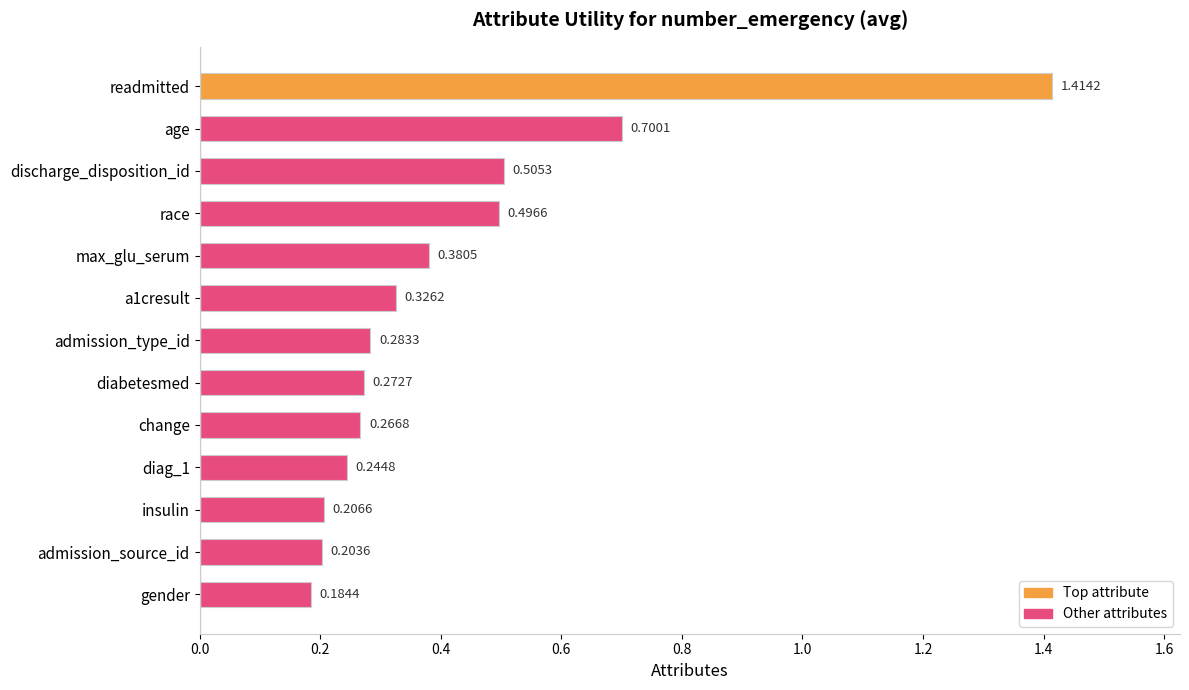

Count the values in the range 0 to 1.

12